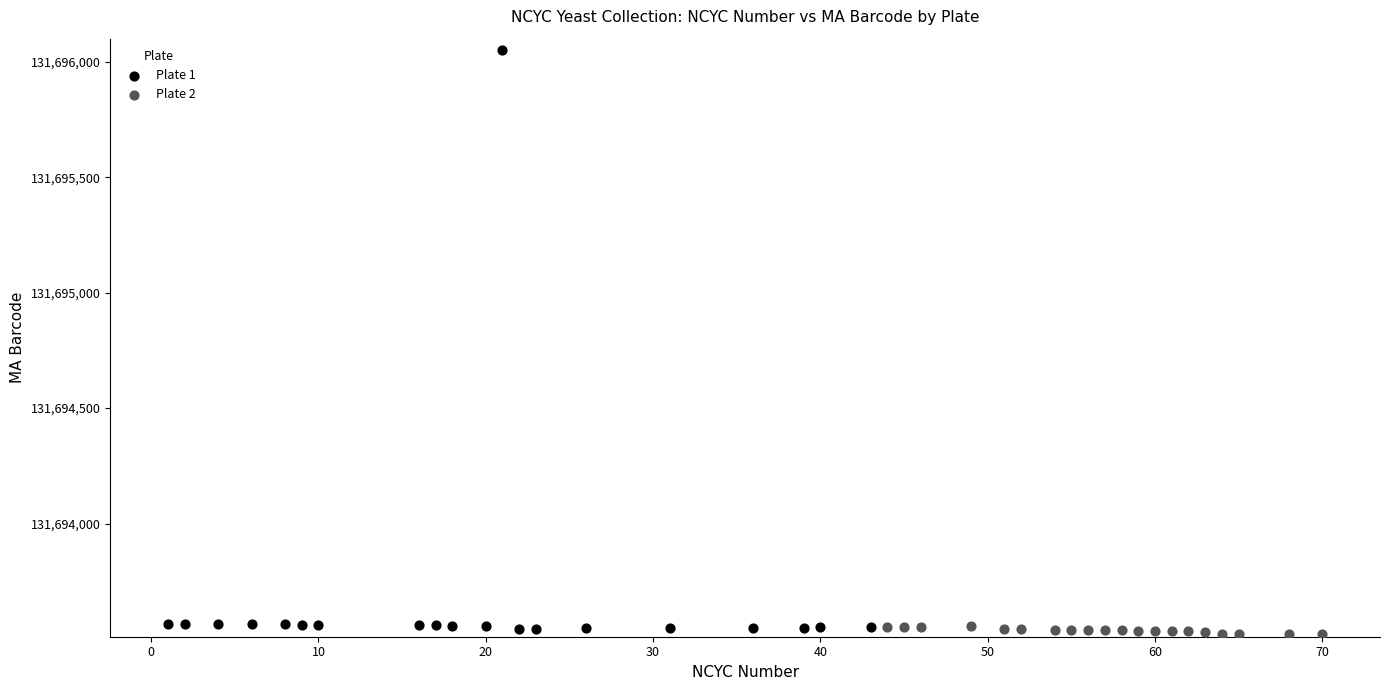

Which series has the largest Y range (max minus min)?

Plate 1